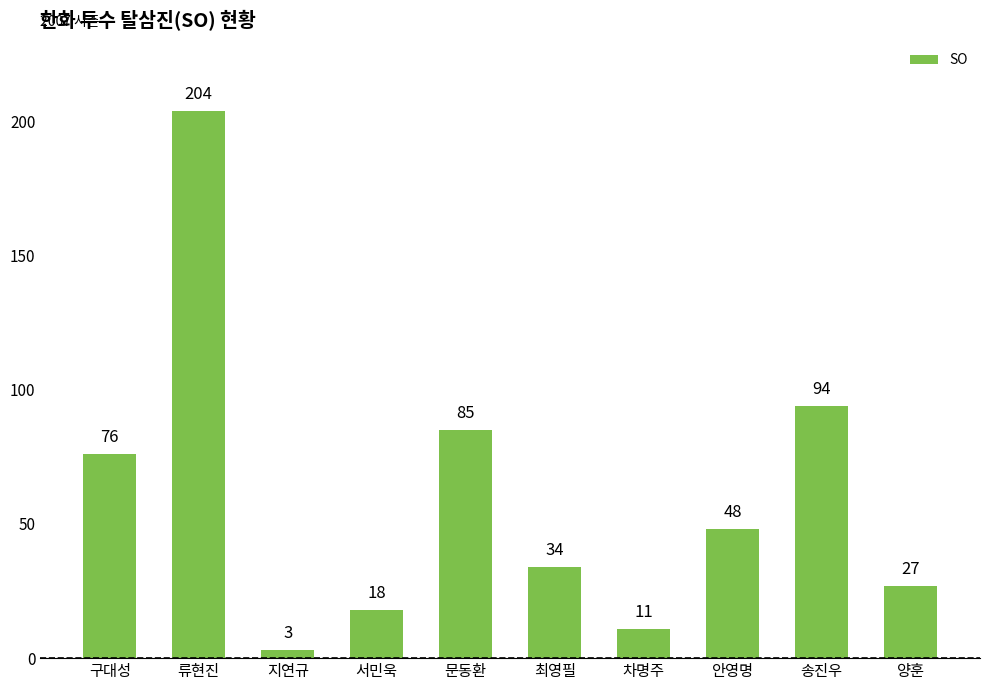

What is the ratio of the value at 문동환 to the value at 구대성?

1.1